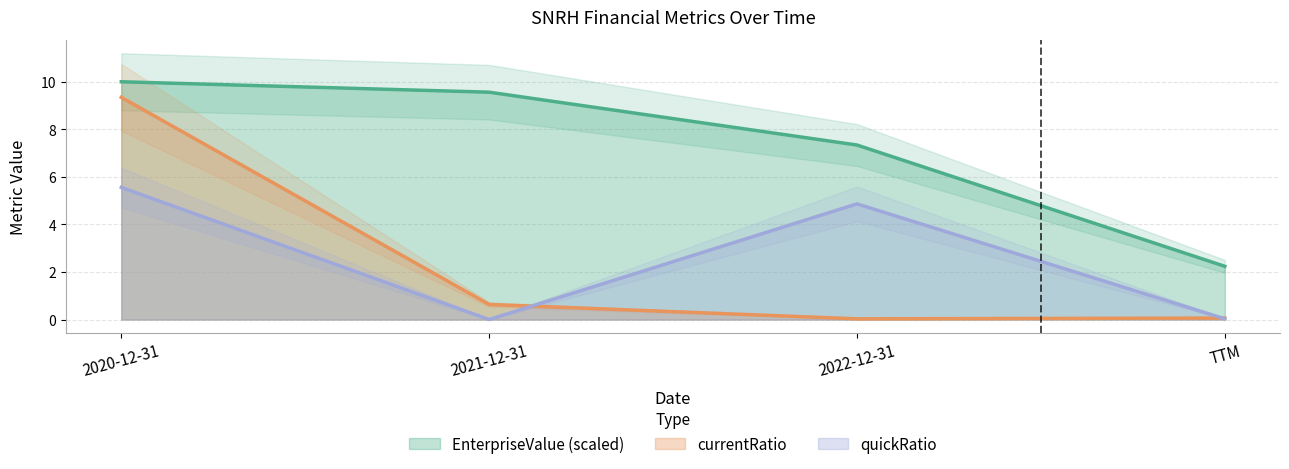

What is the difference between the currentRatio values at 2022-12-31 and 2021-12-31?

0.6